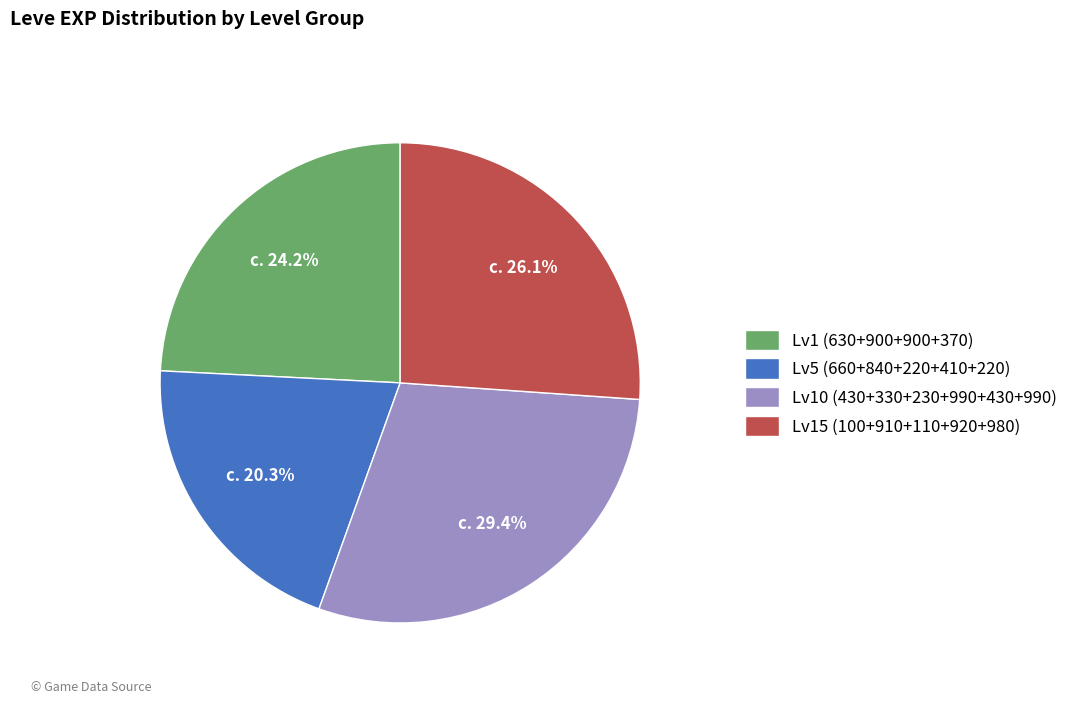

How much of the chart is everything except Lv10 (430+330+230+990+430+990)?

70.6%